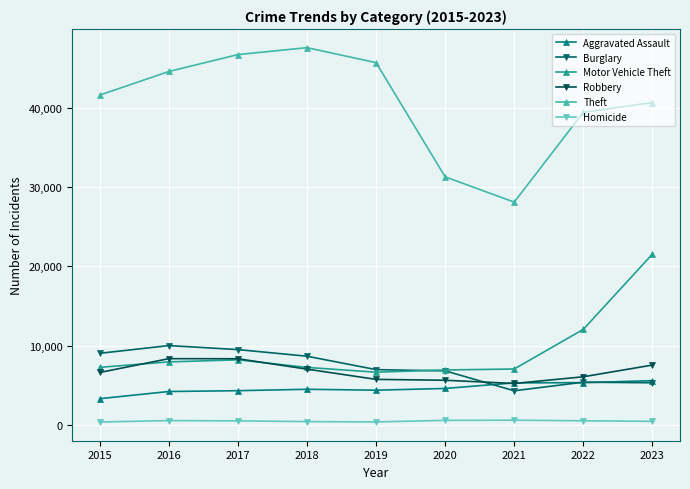

What is the difference between the Aggravated Assault values at 2022 and 2016?

1115